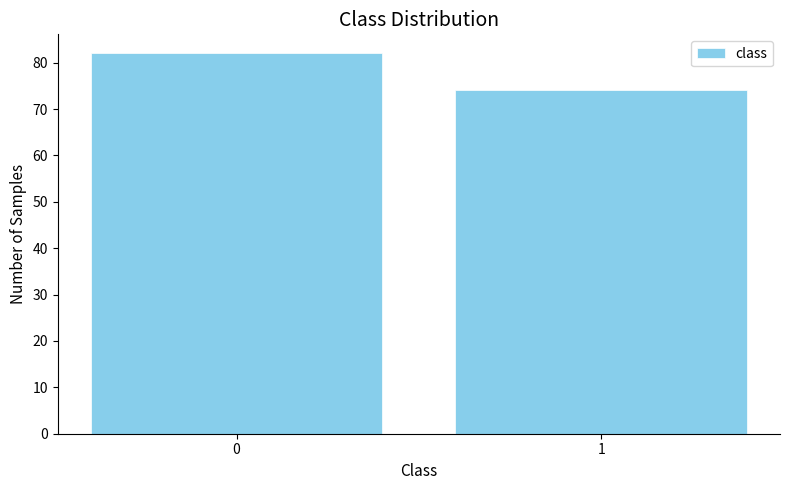

Reading left to right, what are all the values shown in this chart?

0=82	1=74